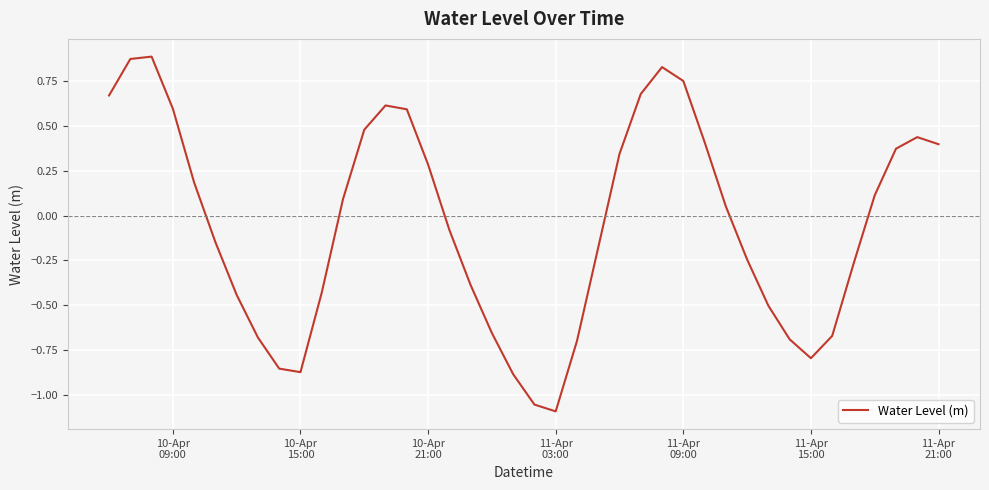

How many points are lower than both their immediate neighbors (excluding endpoints)?

3